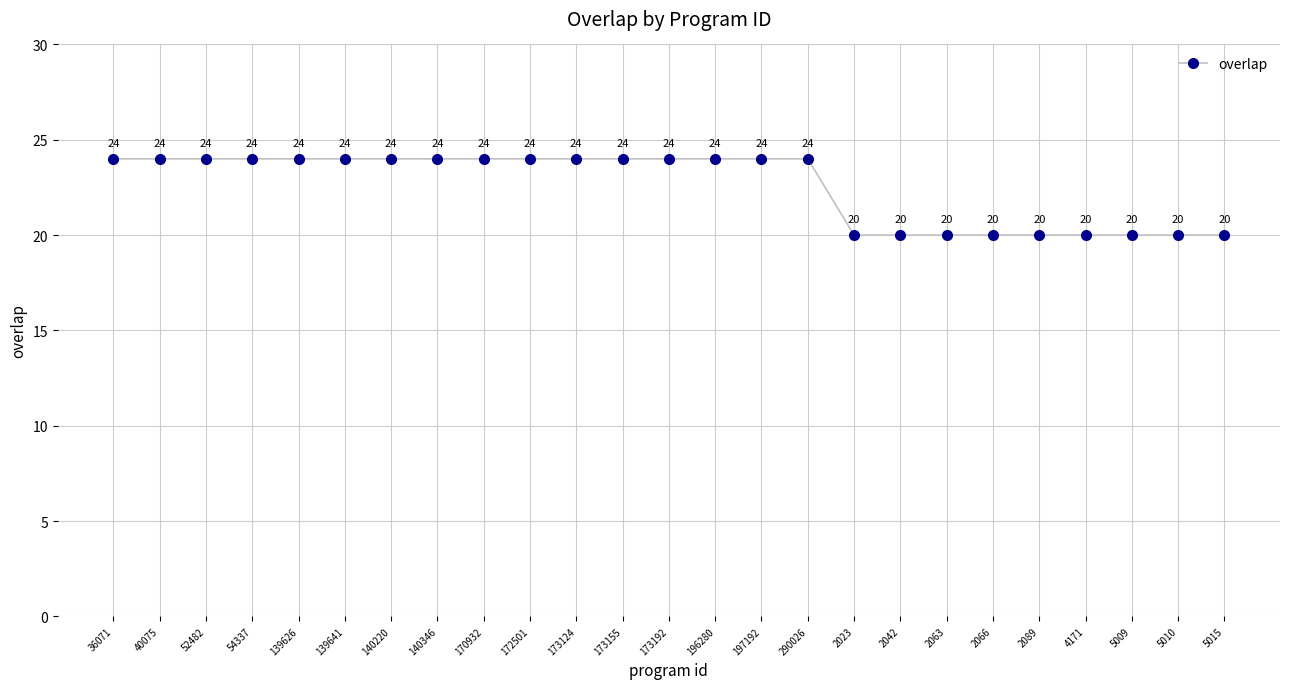

Count the values in the range 20 to 24.

25